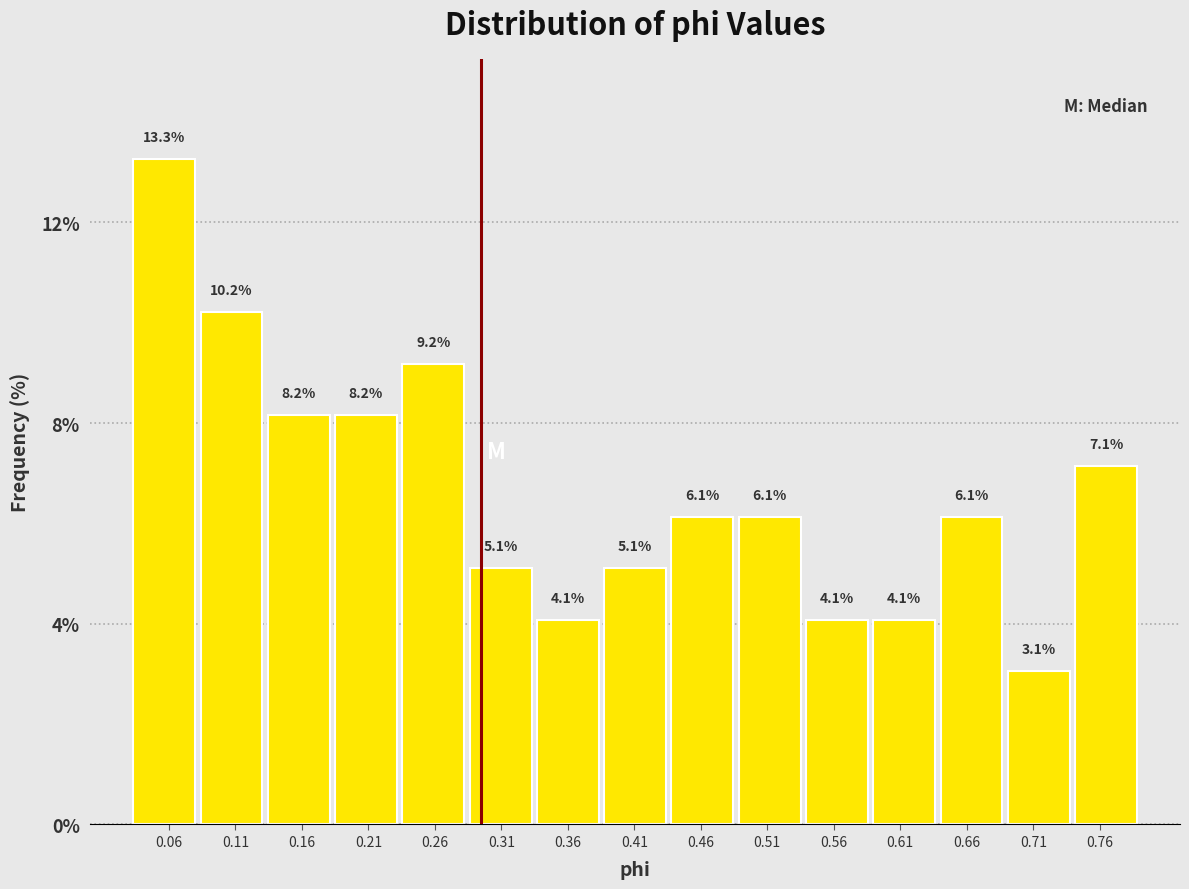

What is the height of the bar covering 0.740 to 0.790 on the x-axis? The bar edges are not printed on the chart, so give them approximately, as read against the axis.

7.1